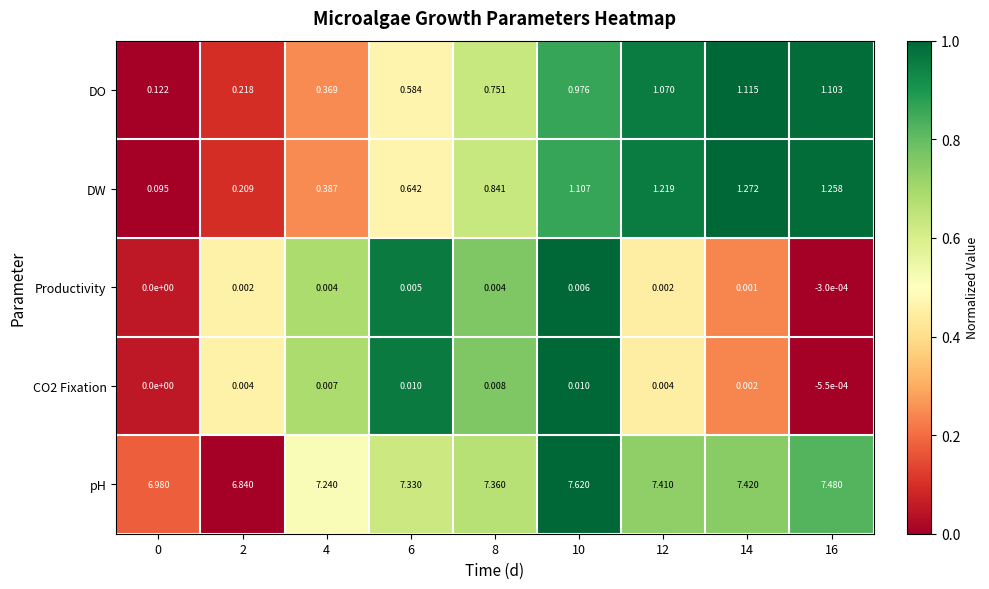

Is the value of CO2 Fixation at 16 greater than the value of DO at 4?

No